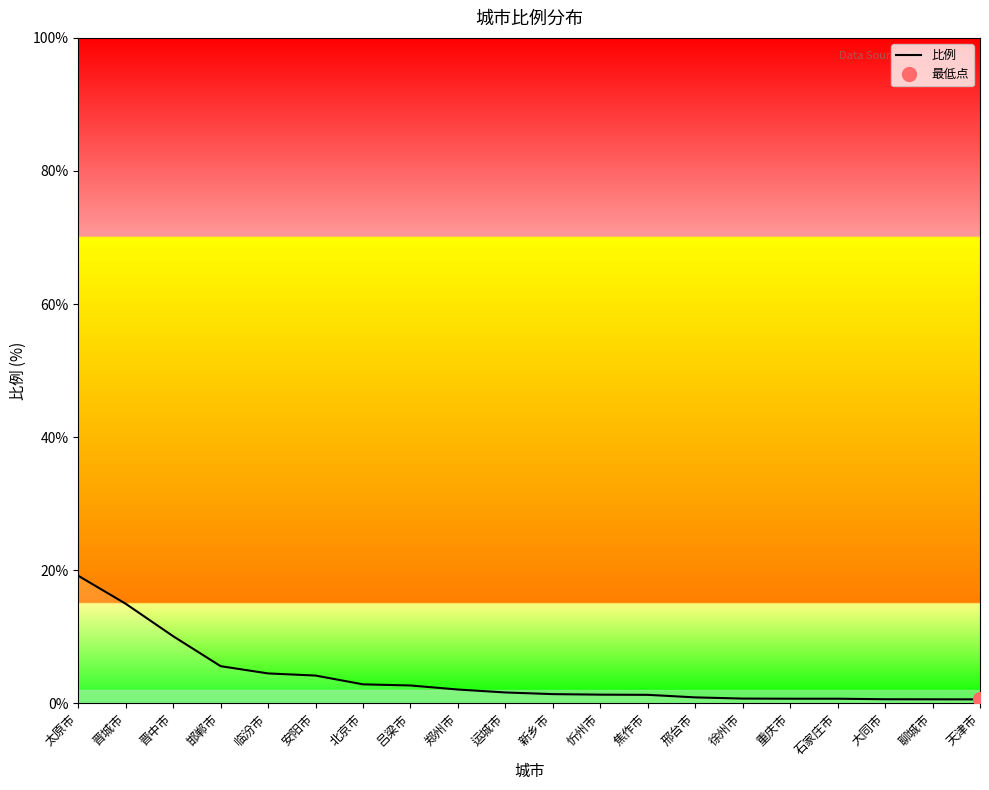

Between 邯郸市 and 安阳市, which is larger?

邯郸市